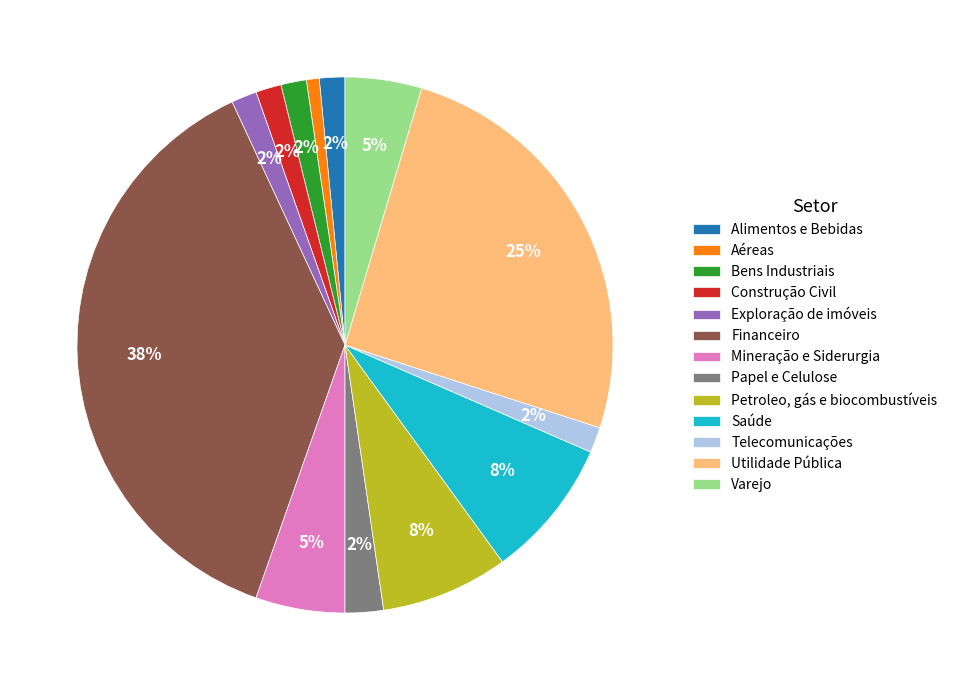

Do Utilidade Pública and Financeiro together represent more than half of the pie?

Yes